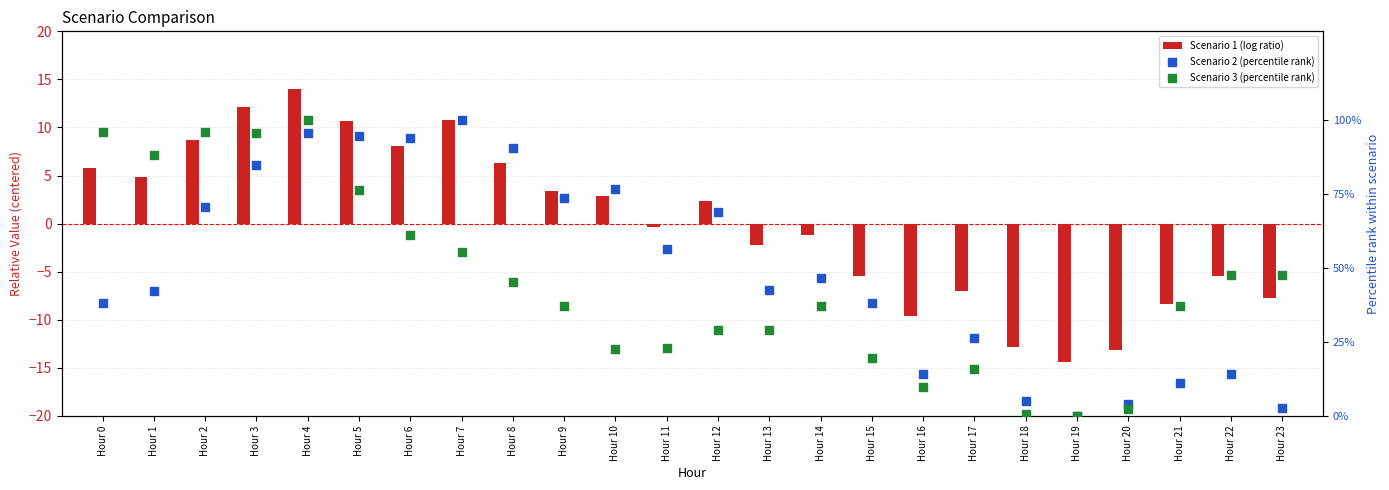

Which series reaches the maximum Y coordinate?

Scenario 2 (percentile rank)